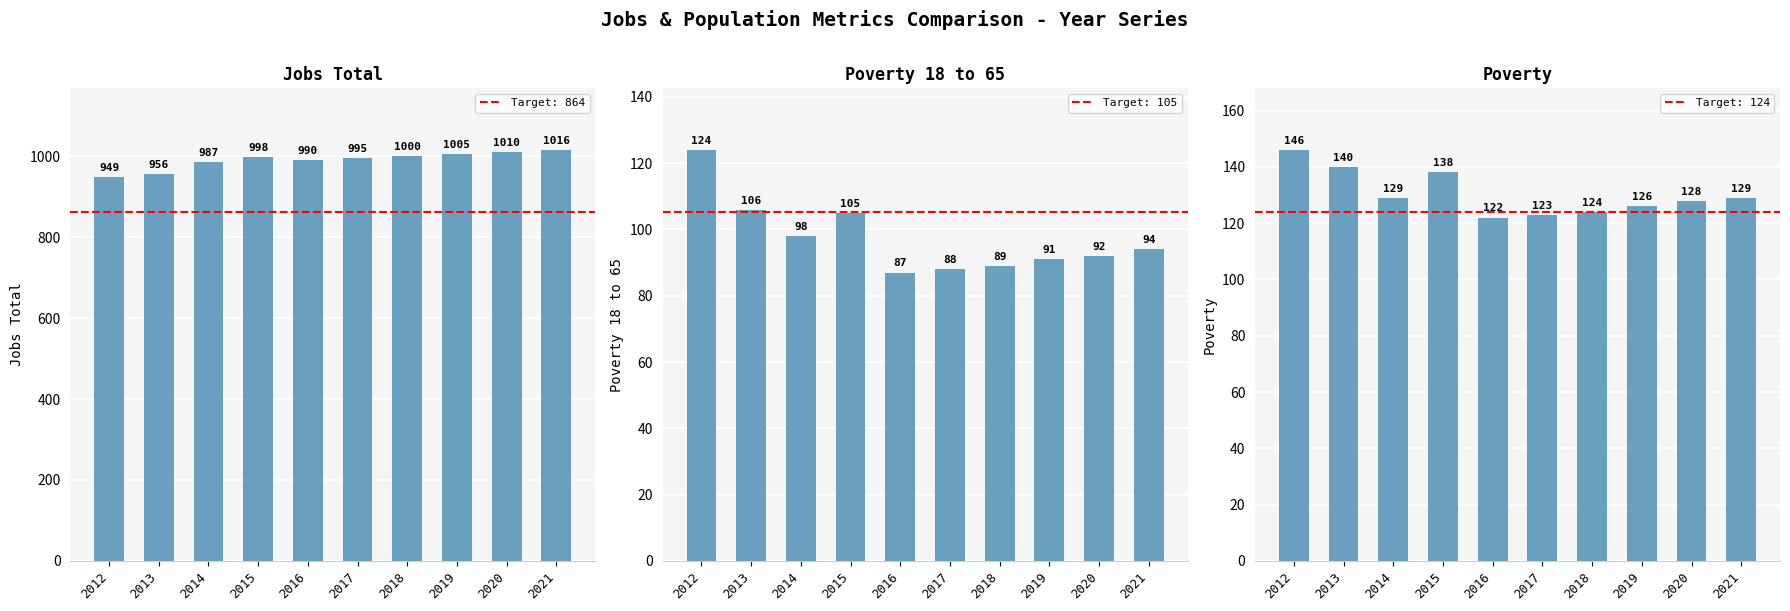

What is the value of the Poverty bar at the 5th from the left?

122